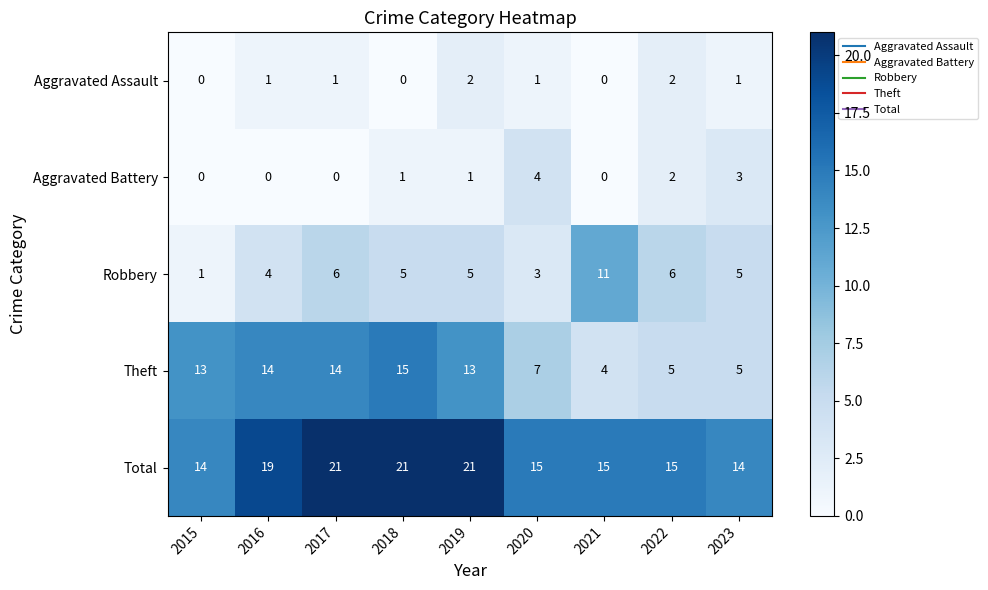

Rank the series at 2020 from highest to lowest value.

Total, Theft, Aggravated Battery, Robbery, Aggravated Assault